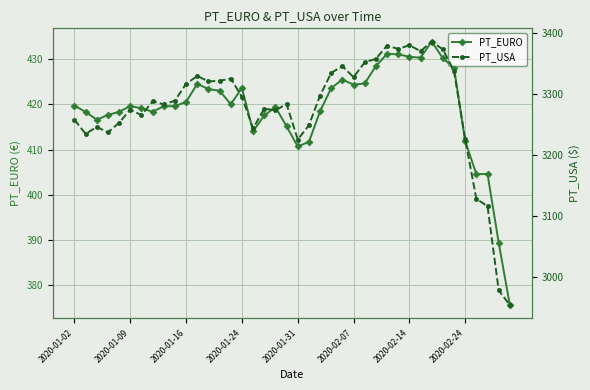

True or false: PT_EURO has more than 1 points higher than both neighbors.

True